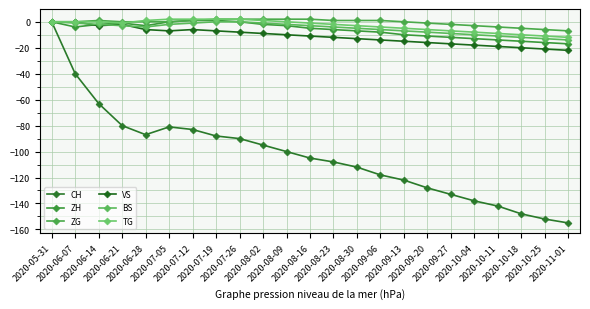

What is the label of the 9th point from the right?

2020-09-06